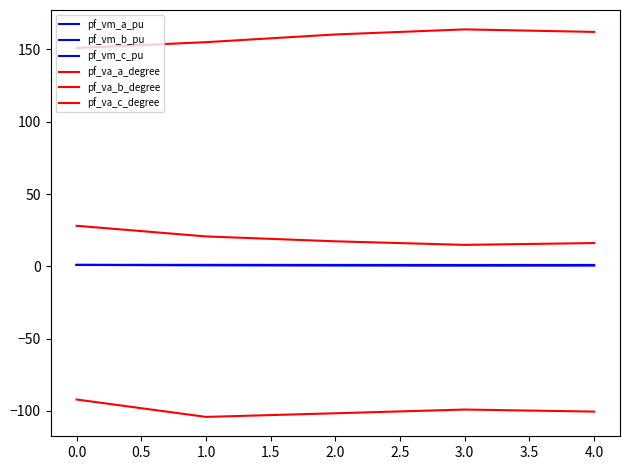

How many lines are shown in the chart?

6